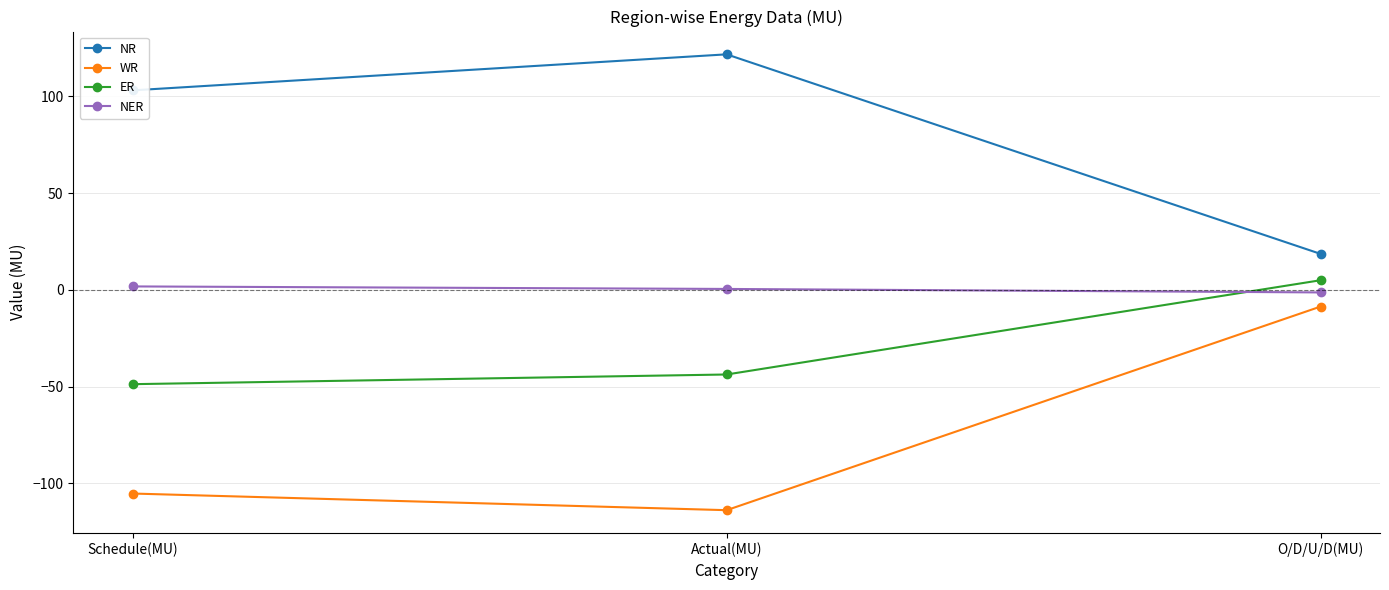

What is the greatest value displayed?

121.7